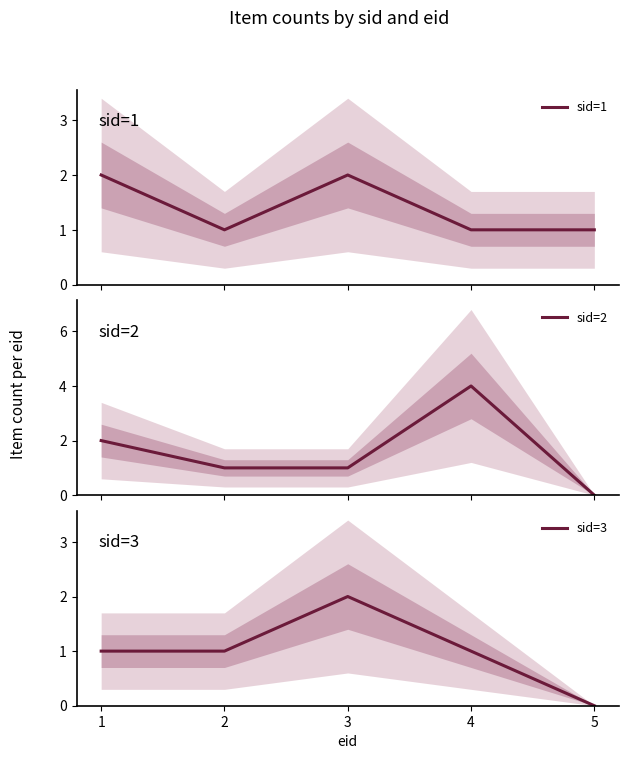

What is the maximum value for sid=2?

4